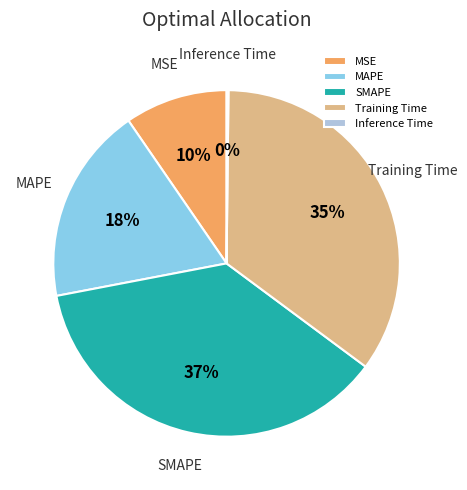

Which has a higher value, MSE or Training Time?

Training Time